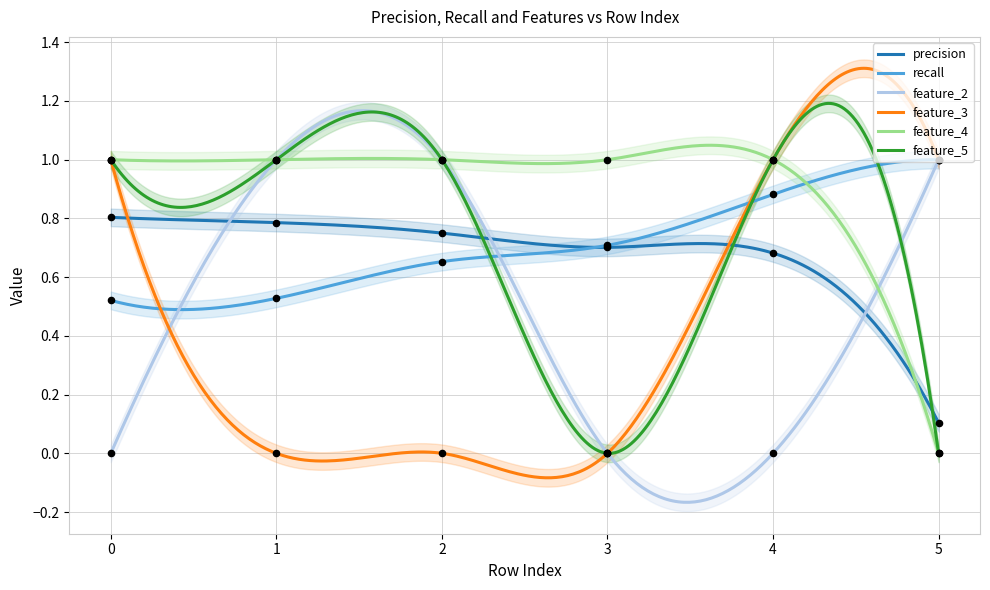

Which series has the largest total across all categories?

feature_4